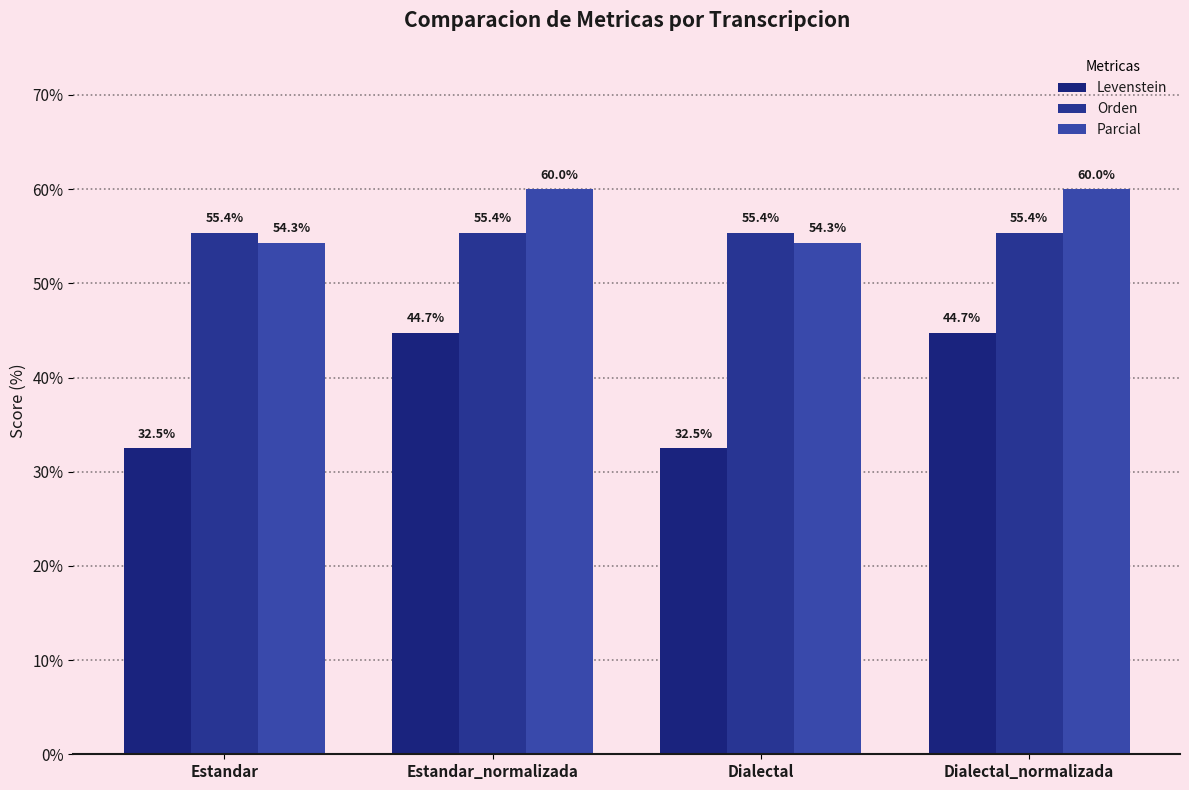

At which label does Levenstein first exceed 44?

Estandar_normalizada